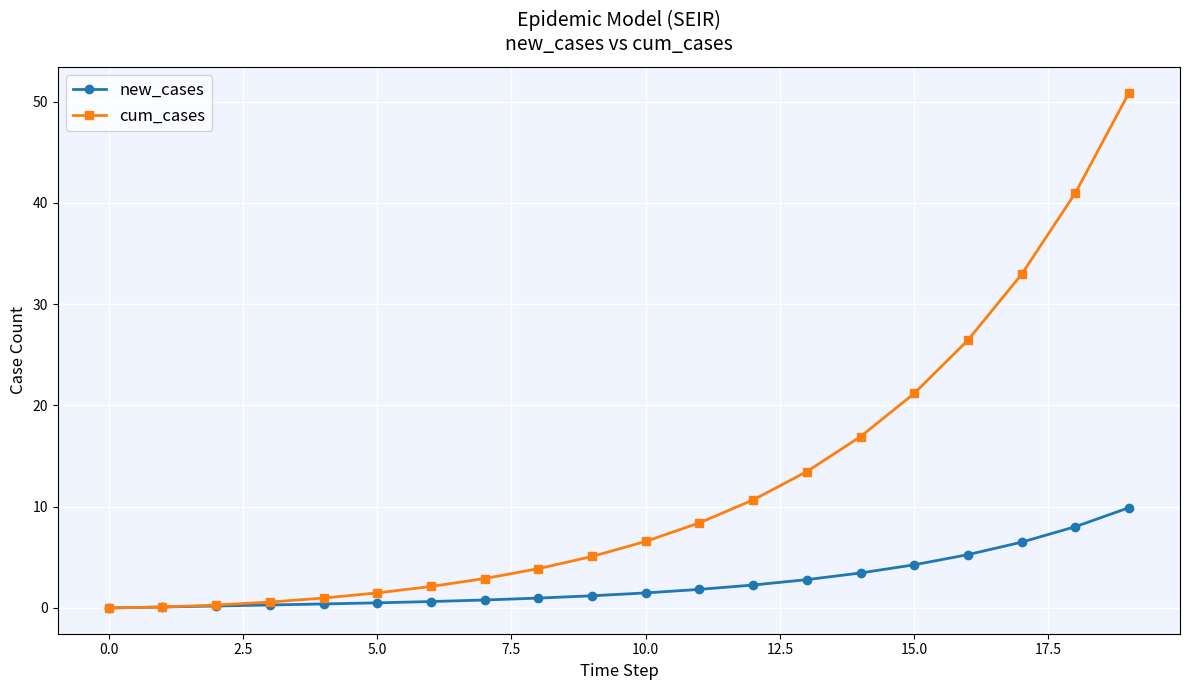

Is this an area chart (filled region under the line)?

No